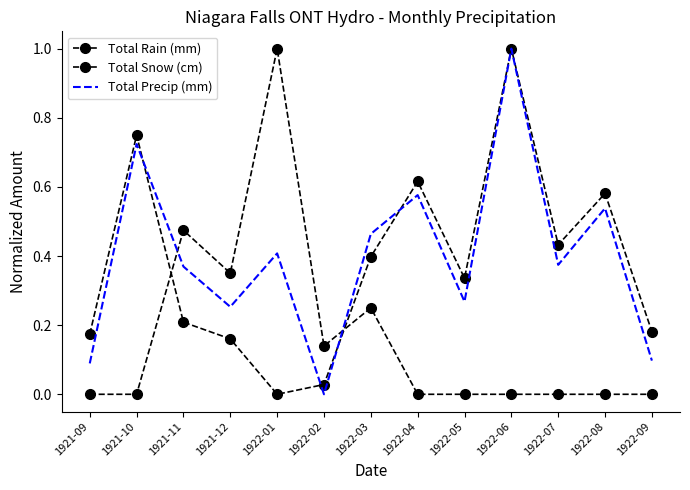

What is the value of the Total Precip (mm) point at the 2nd from the left?

0.7